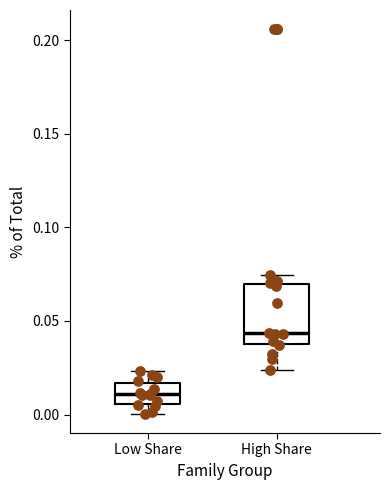

Which box has the lowest median line?

Low Share